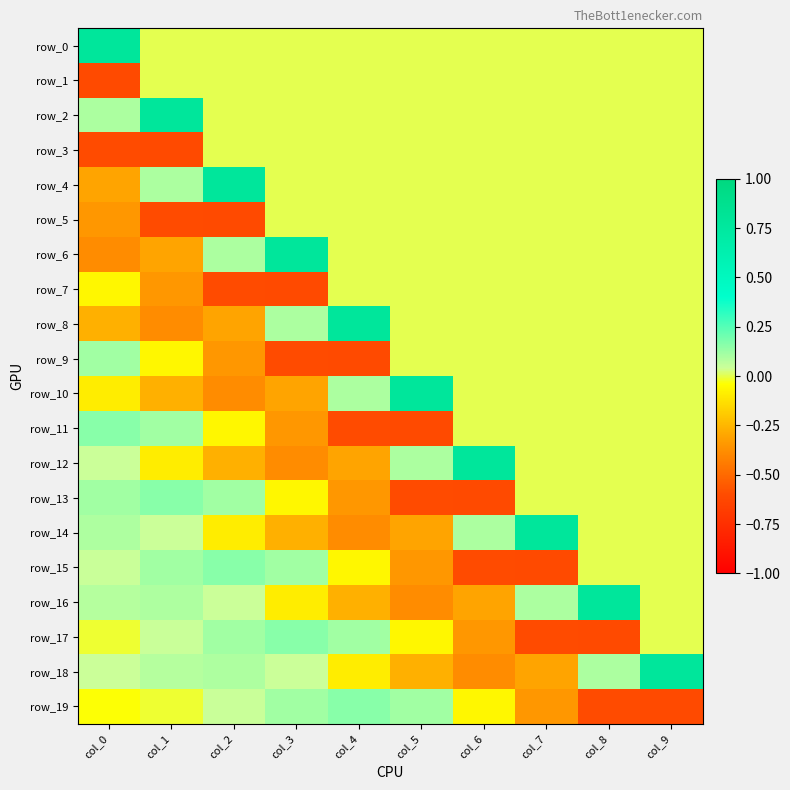

True or false: row_15 has a value of 0.0 at col_8.

True